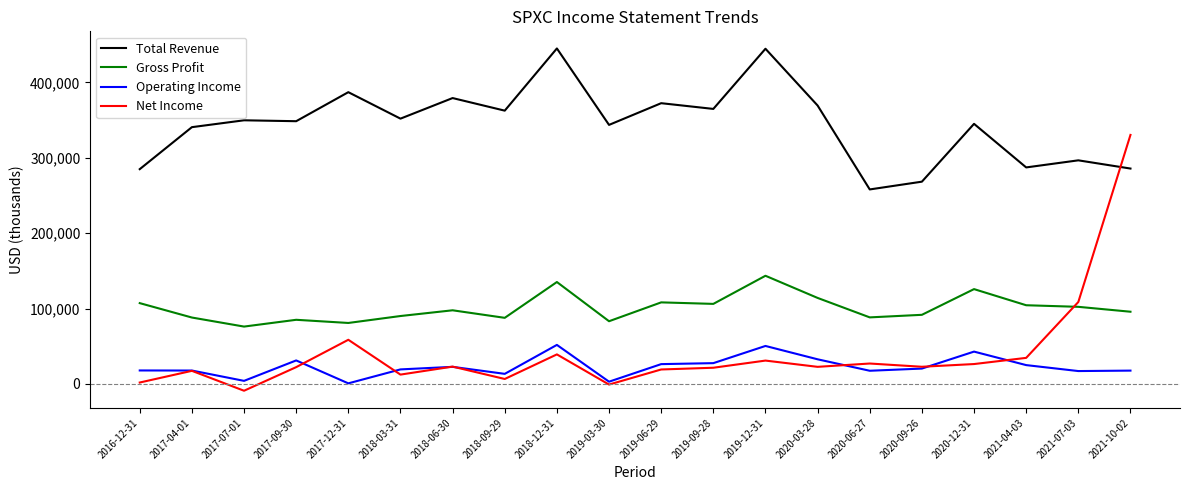

What is the maximum value shown in the chart?

445000